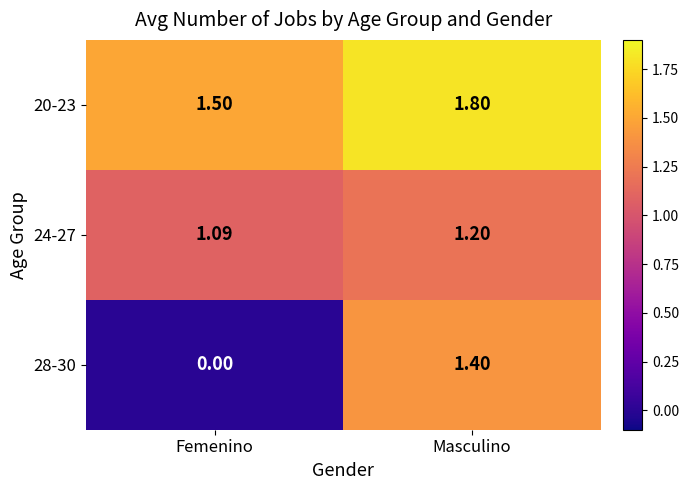

Between Femenino and Masculino, which series saw the biggest shift?

28-30